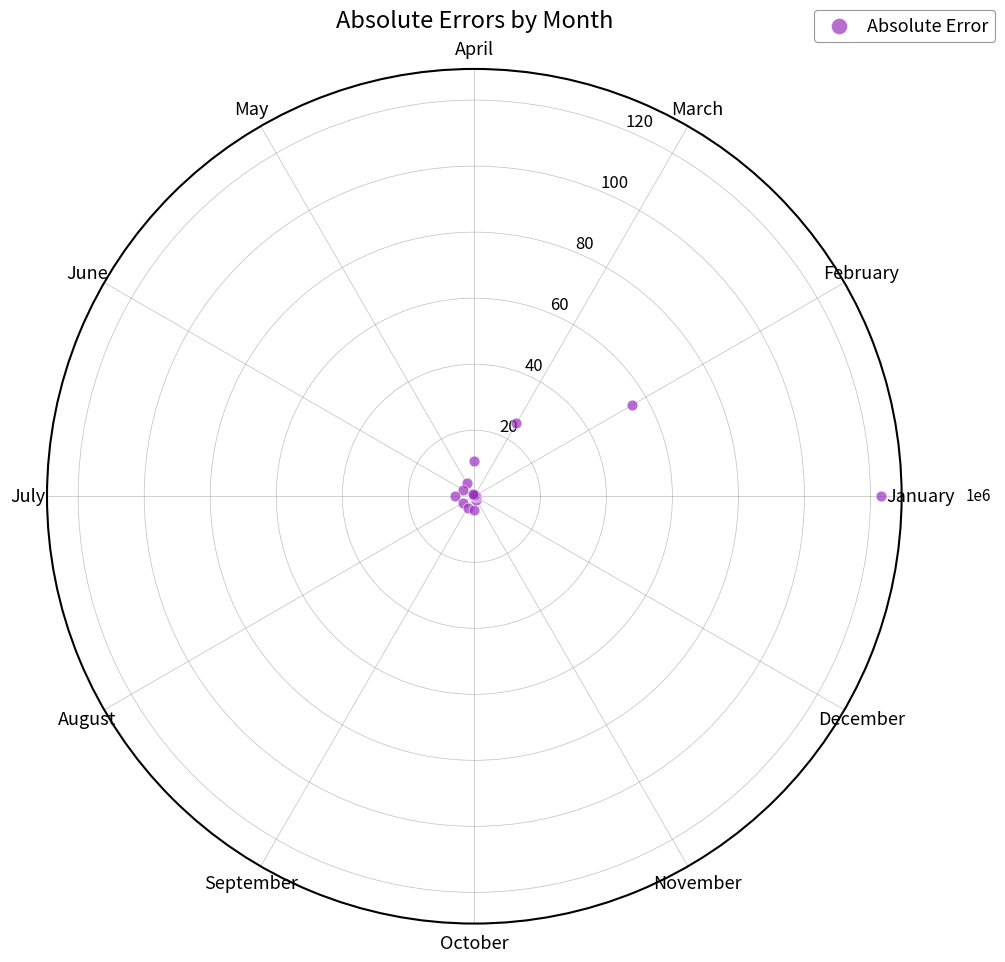

What Y value in the scatter plot is closest to 61?

55.2